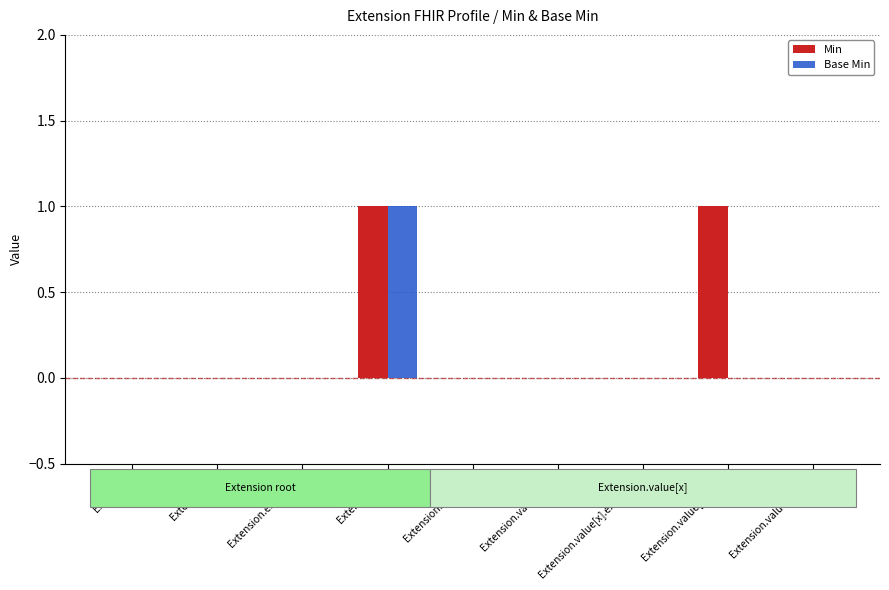

Reading left to right, list all the values displayed in this chart.

Min: Extension=0	Extension.id=0	Extension.extension=0	Extension.url=1	Extension.value[x]=0	Extension.value[x].id=0	Extension.value[x].extension=0	Extension.value[x].start=1	Extension.value[x].end=0
Base Min: Extension=0	Extension.id=0	Extension.extension=0	Extension.url=1	Extension.value[x]=0	Extension.value[x].id=0	Extension.value[x].extension=0	Extension.value[x].start=0	Extension.value[x].end=0